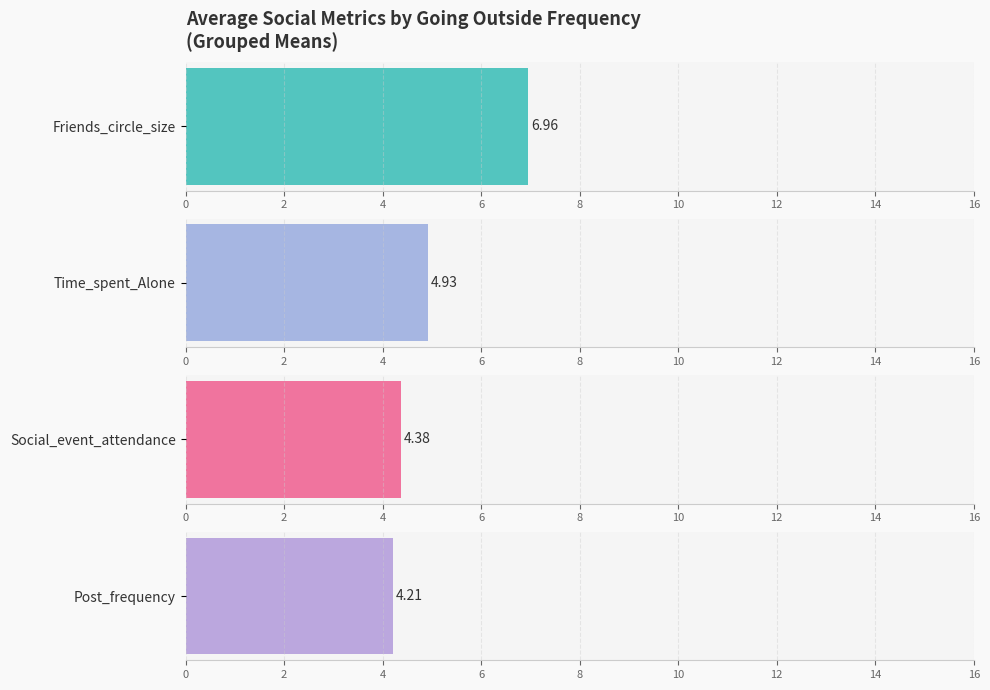

Where is Social_event_attendance nearest to the value 5?

3